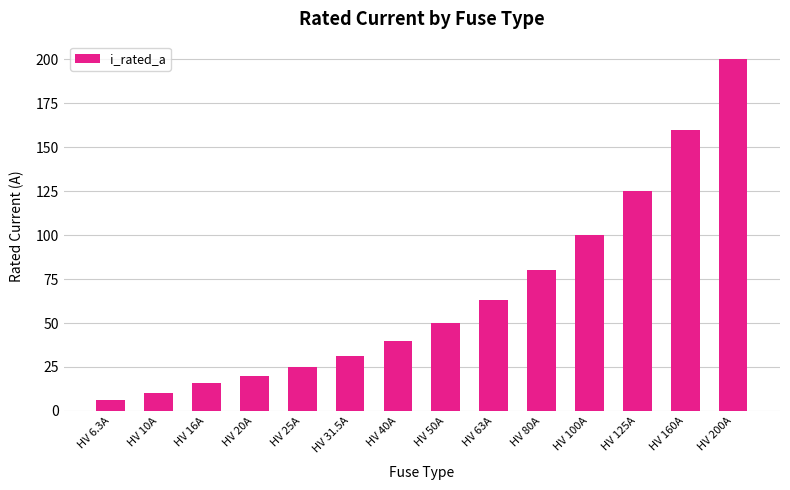

At which label is the value closest to 103?

HV 100A